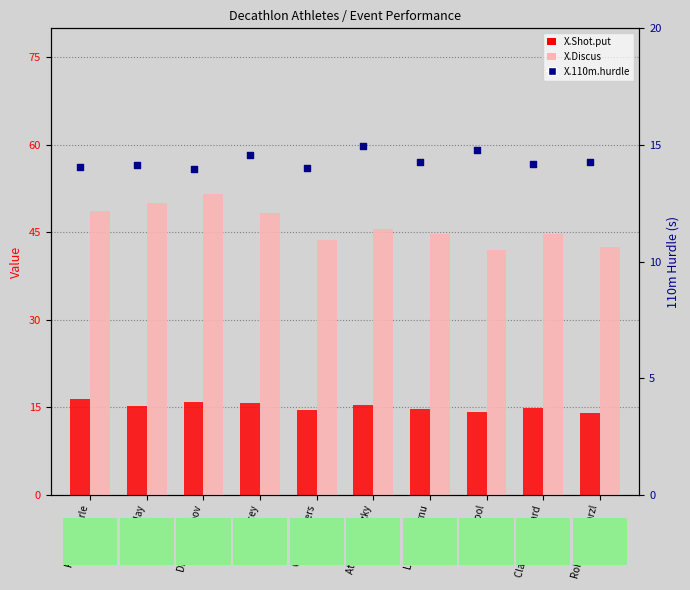

At how many categories does at least one series exceed 45?

5